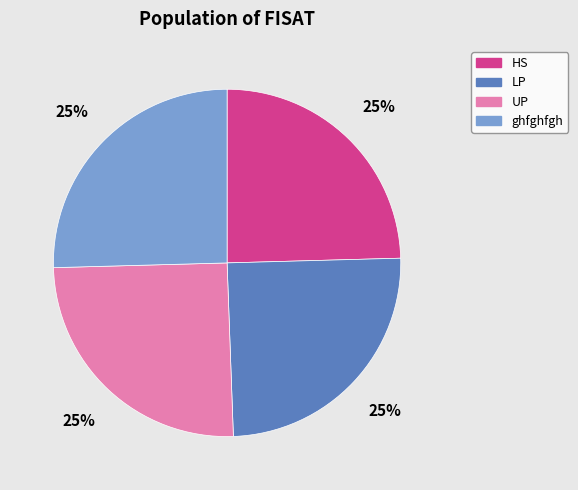

Is there a majority slice in this chart?

No